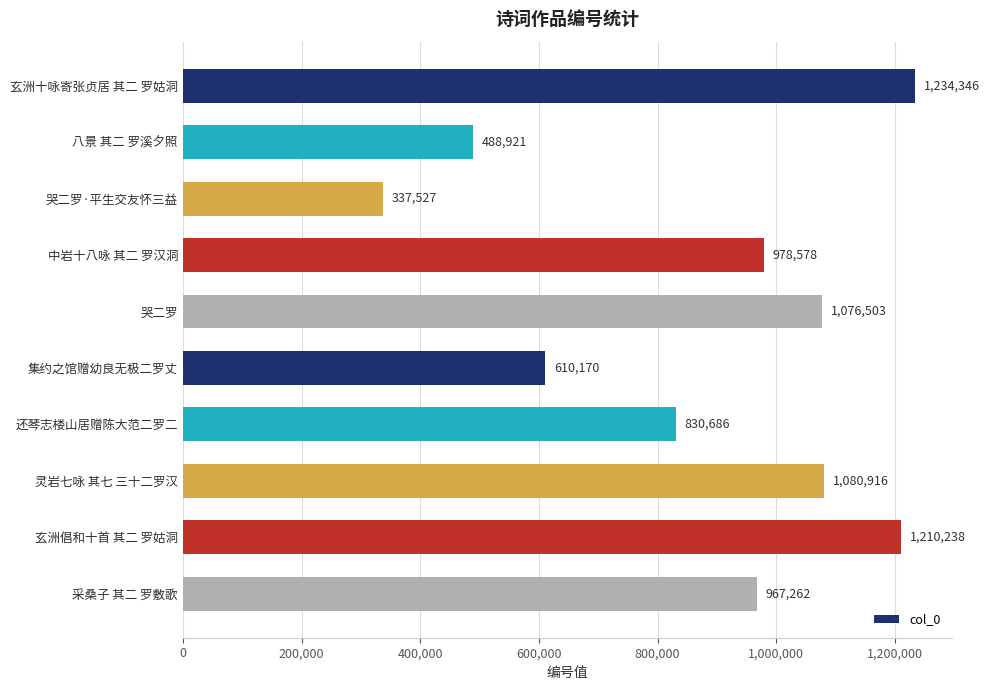

Read the value at 灵岩七咏 其七 三十二罗汉, to the nearest 100.

1080900